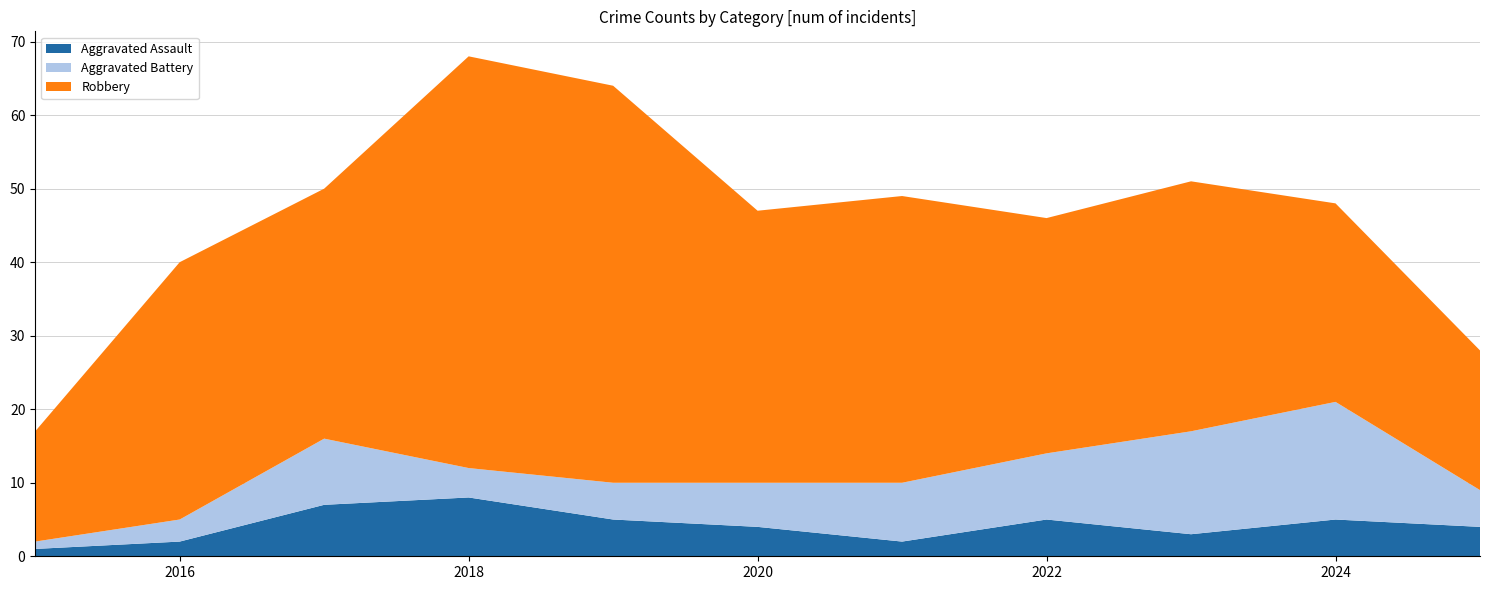

Reading right to left, transcribe all the data shown in this chart.

Aggravated Assault: 4	5	3	5	2	4	5	8	7	2	1
Aggravated Battery: 5	16	14	9	8	6	5	4	9	3	1
Robbery: 19	27	34	32	39	37	54	56	34	35	15